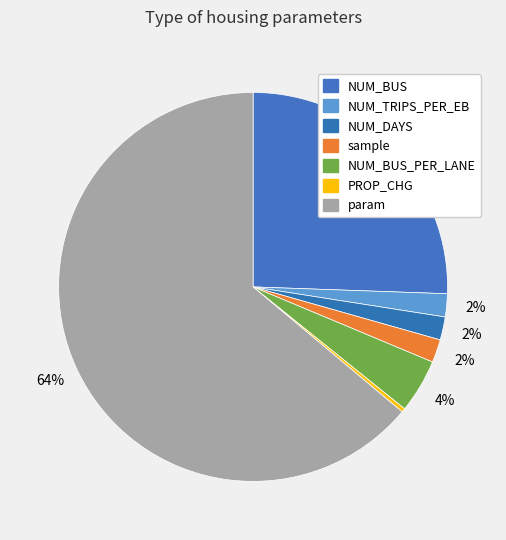

How many slices are in this pie chart?

7